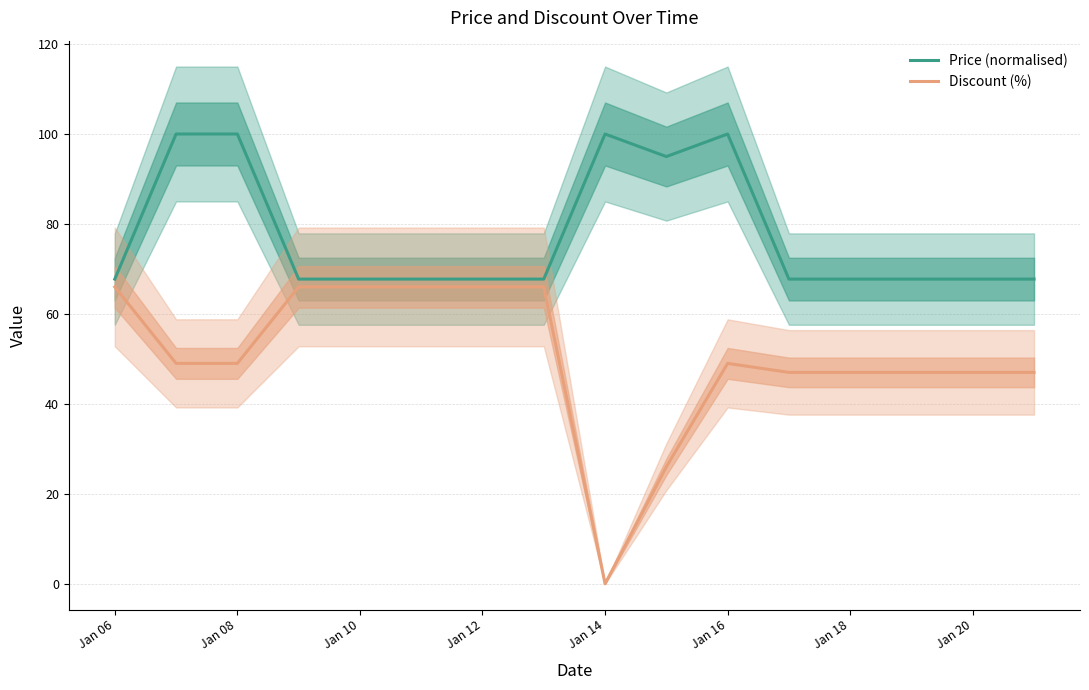

The value of Price (normalised) at Jan 18 is 21.7. True or false?

False